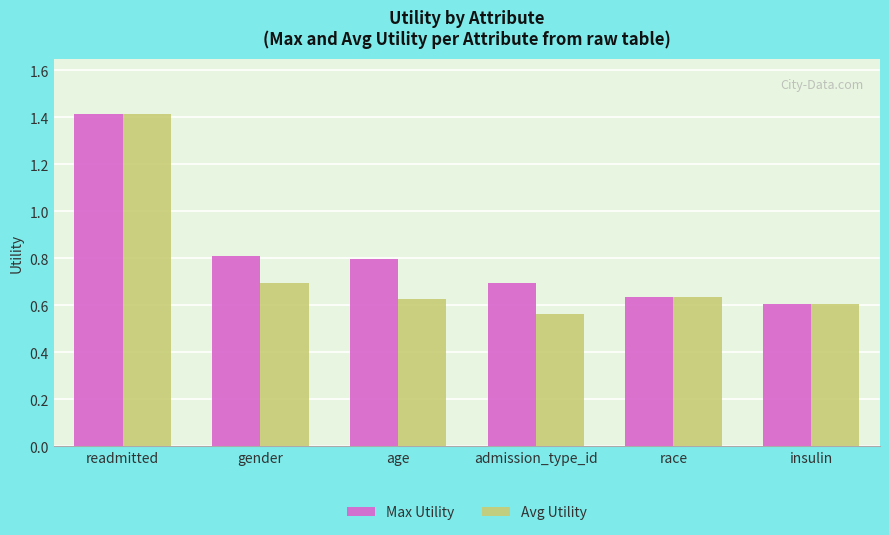

What is the total value across all series at admission_type_id?

1.3